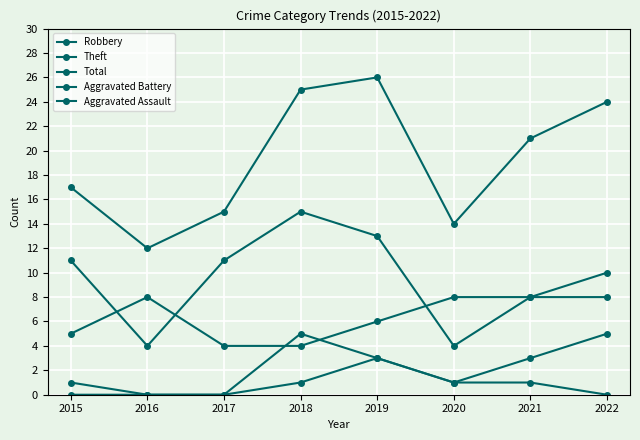

Reading left to right, what are all the values shown in this chart?

Robbery: 5	8	4	4	6	8	8	8
Theft: 11	4	11	15	13	4	8	10
Total: 17	12	15	25	26	14	21	24
Aggravated Battery: 1	0	0	5	3	1	3	5
Aggravated Assault: 0	0	0	1	3	1	1	0